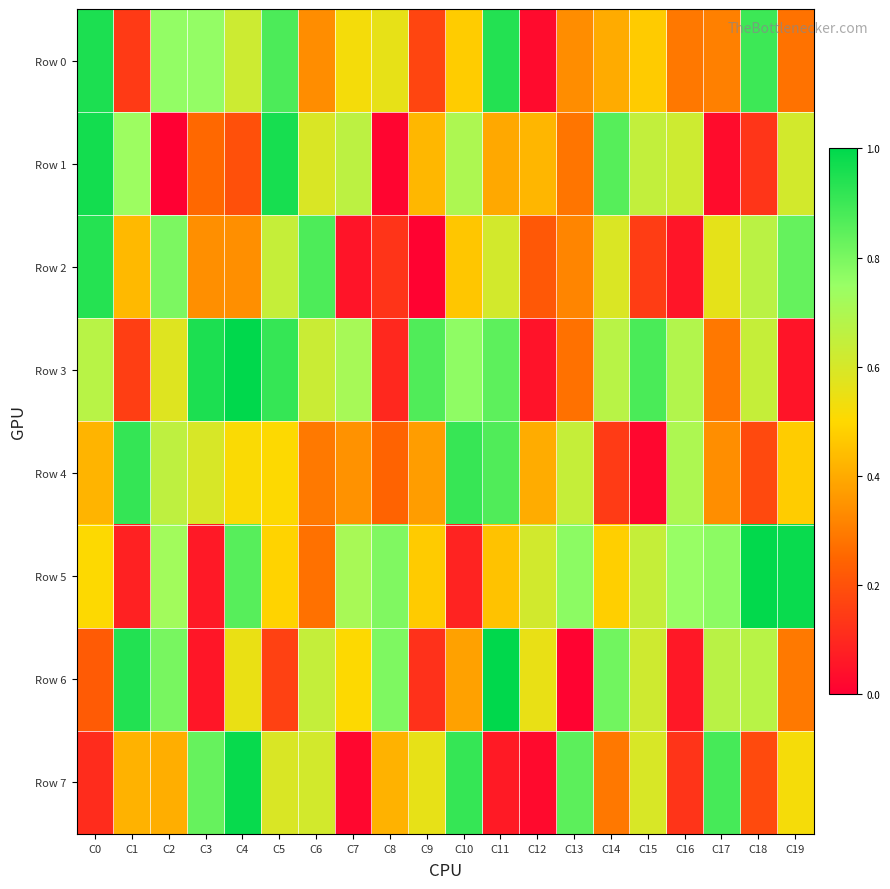

What is the difference between the highest and lowest values at C2?

0.8